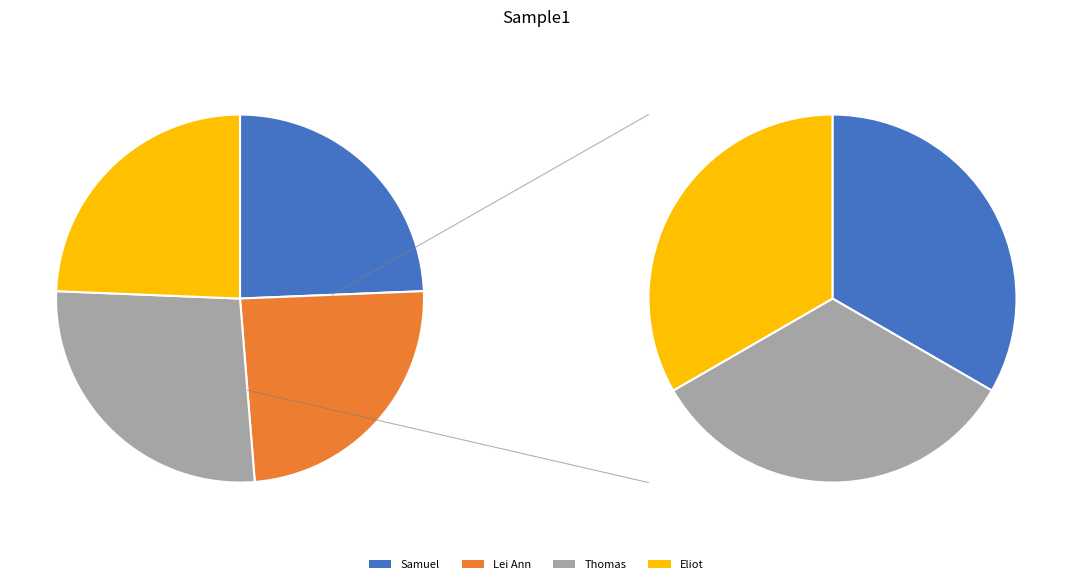

Do Eliot and Lei Ann together represent more than half of the pie?

No